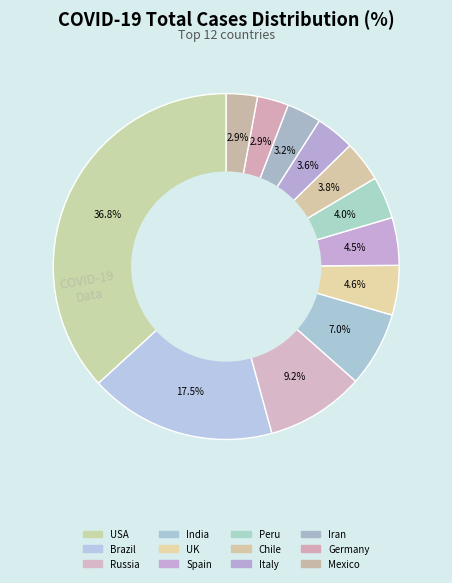

How many slices are in this pie chart?

12